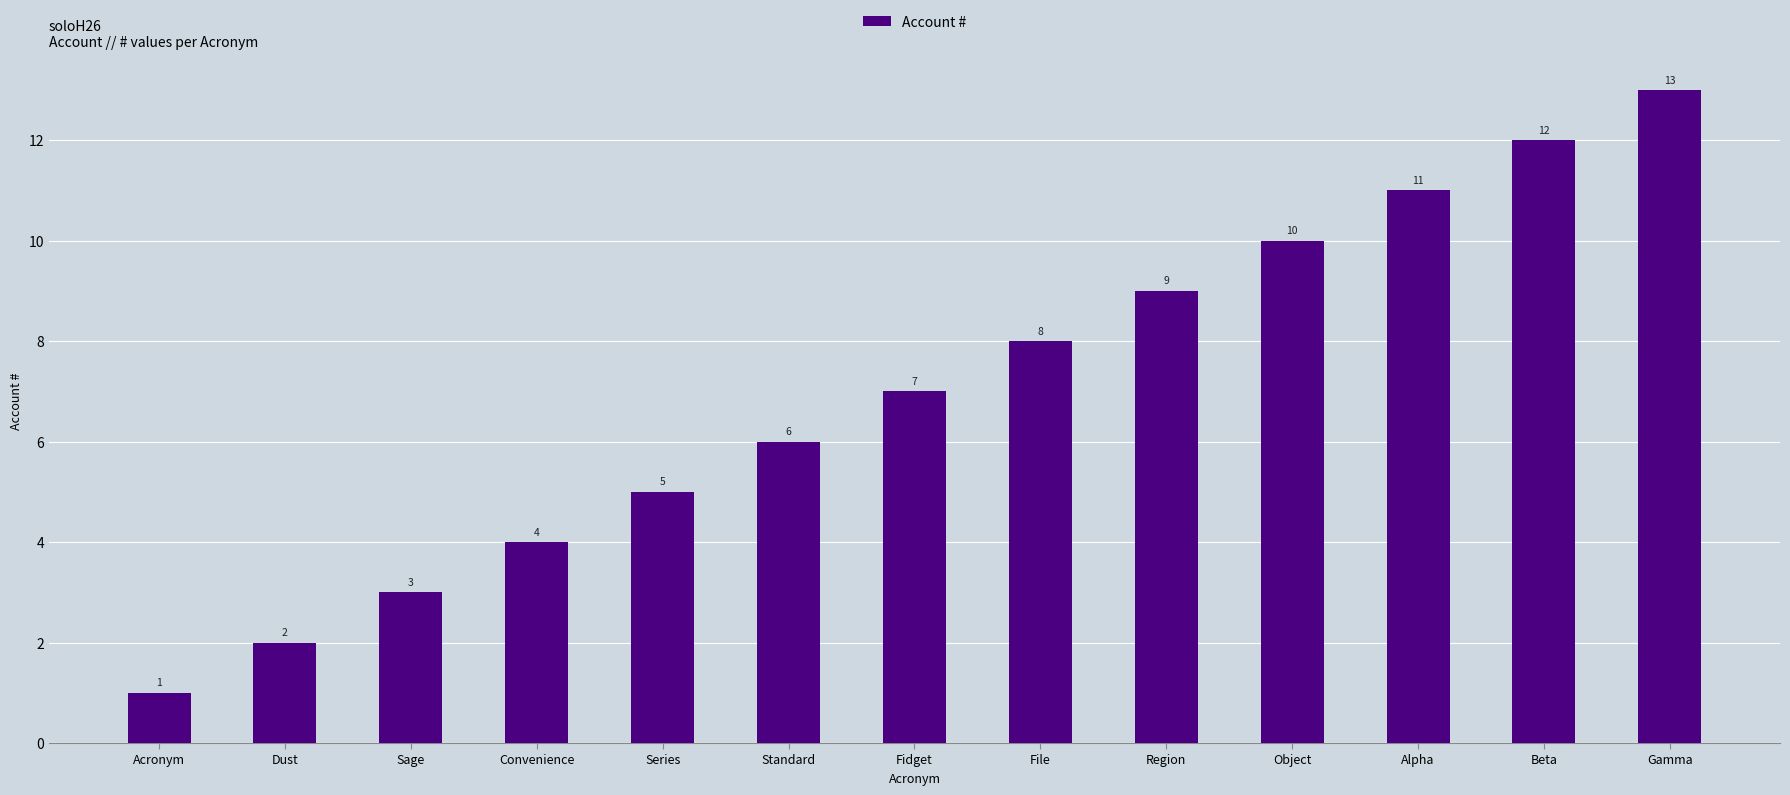

At which label is the value closest to 7?

Fidget